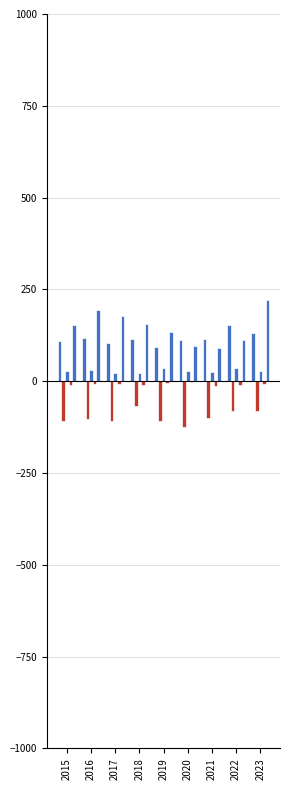

Reading right to left, transcribe all the data shown in this chart.

Aggravated Assault: 132	154	115	113	92	115	105	118	110
Aggravated Battery: -80	-81	-100	-125	-108	-67	-108	-102	-108
Criminal Sexual Assault: 27	36	26	28	35	21	21	30	28
Homicide: -8	-9	-13	-2	-5	-10	-8	-7	-9
Robbery: 221	111	91	97	135	155	178	194	154